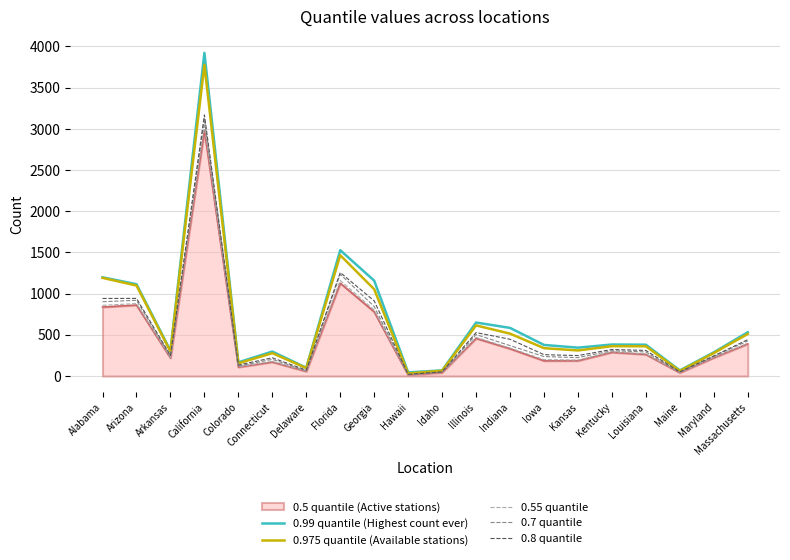

At which category does the chart reach its peak across all series?

California